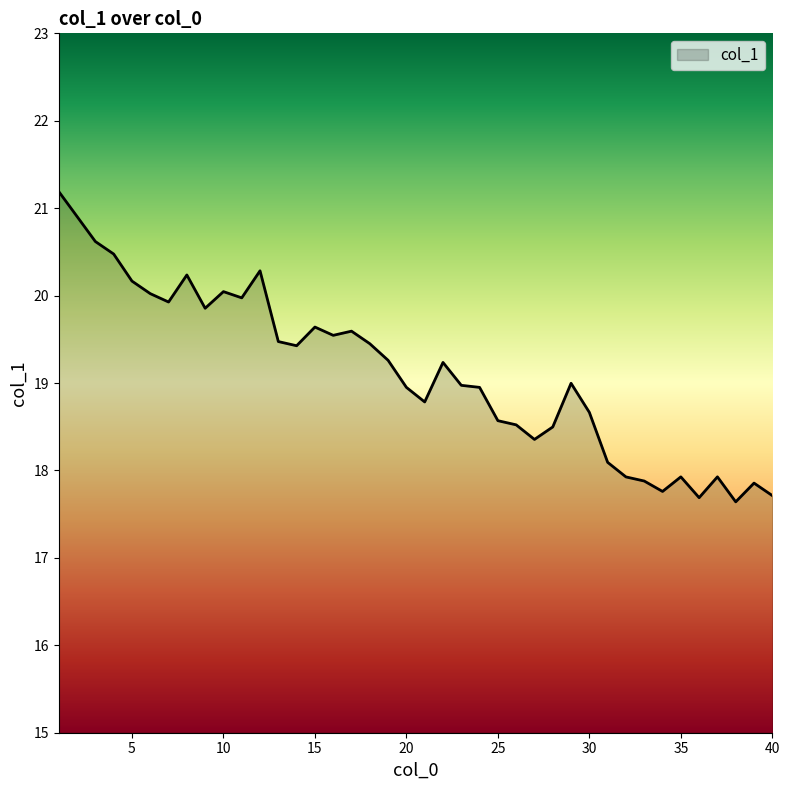

What is the minimum value shown in the chart?

17.6